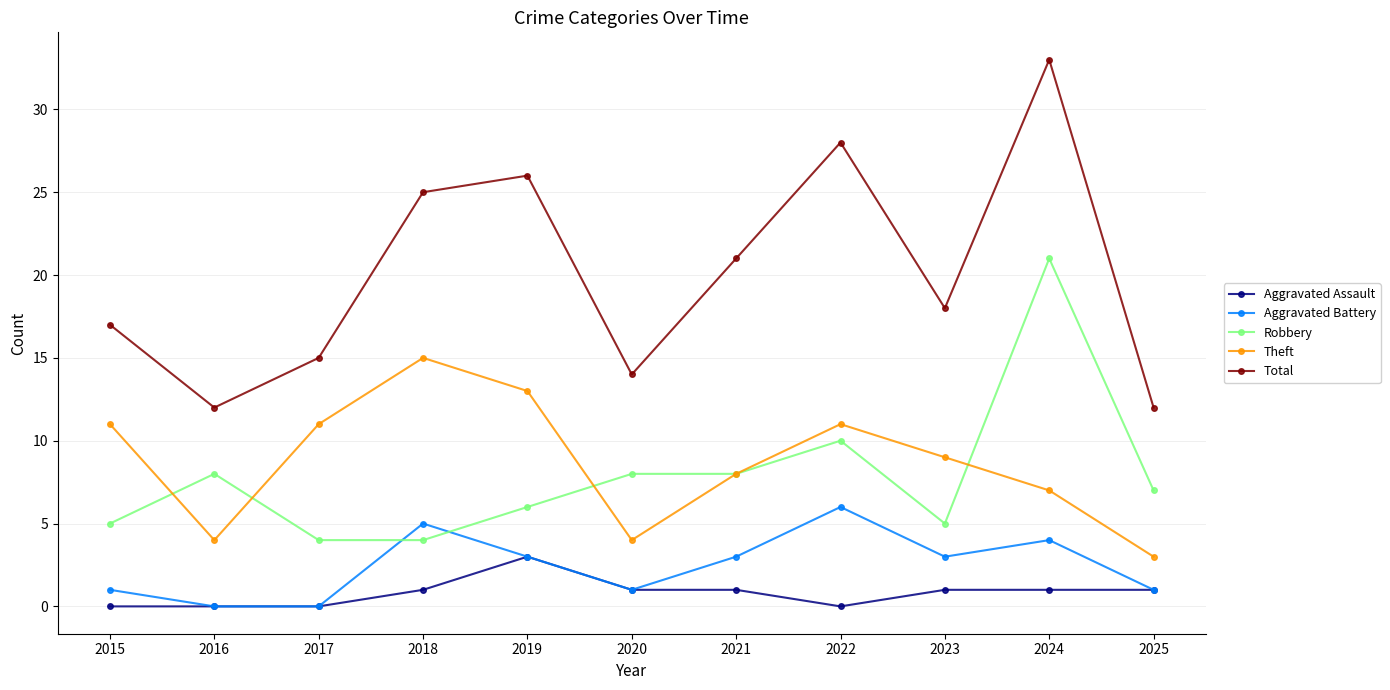

Reading left to right, what are all the values shown in this chart?

Aggravated Assault: 0	0	0	1	3	1	1	0	1	1	1
Aggravated Battery: 1	0	0	5	3	1	3	6	3	4	1
Robbery: 5	8	4	4	6	8	8	10	5	21	7
Theft: 11	4	11	15	13	4	8	11	9	7	3
Total: 17	12	15	25	26	14	21	28	18	33	12